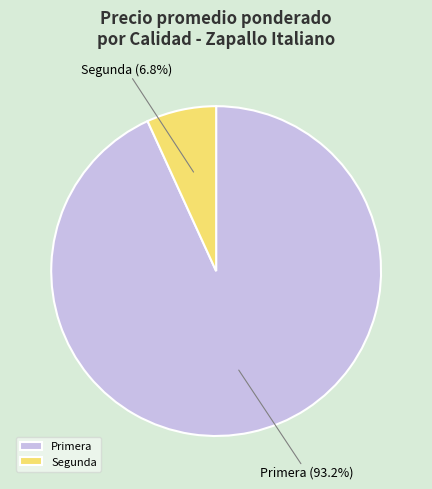

What percentage is NOT represented by Segunda?

93.2%